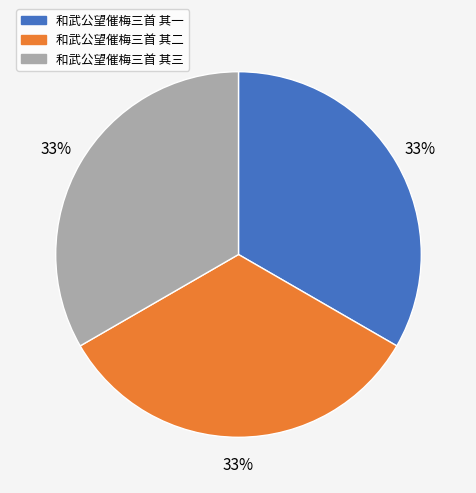

Is there any slice that represents more than half of the pie?

No